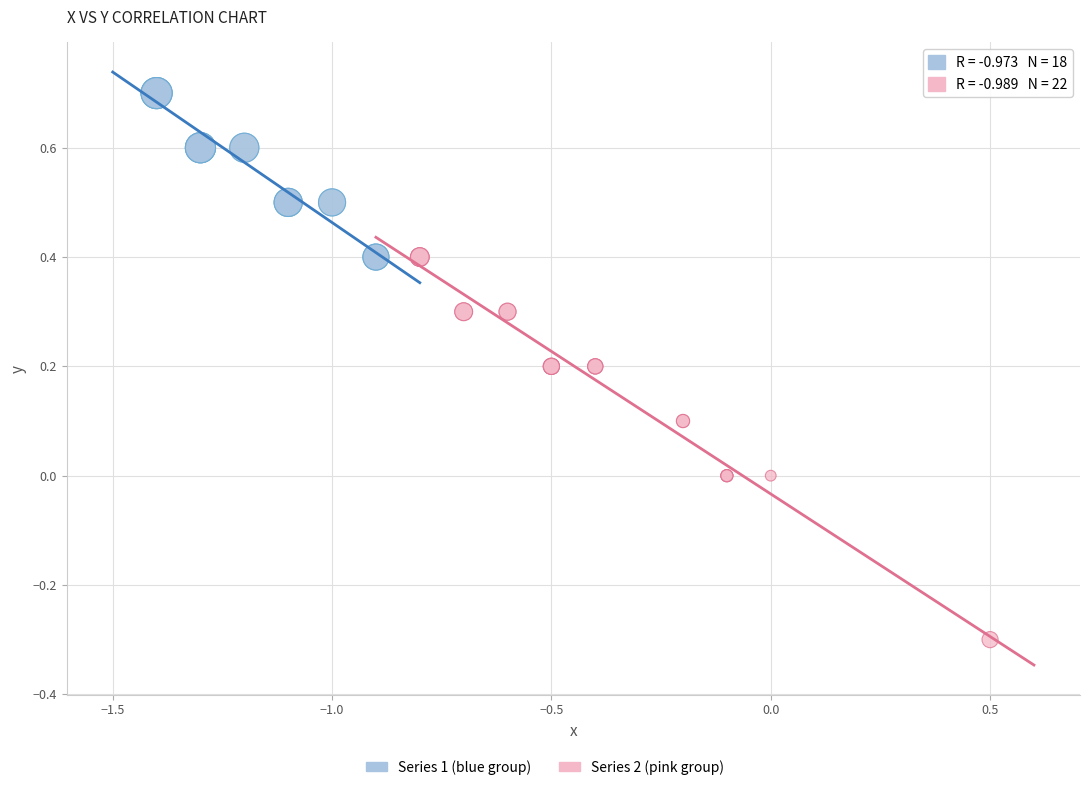

Which series reaches the maximum Y coordinate?

Series 1 (blue group)